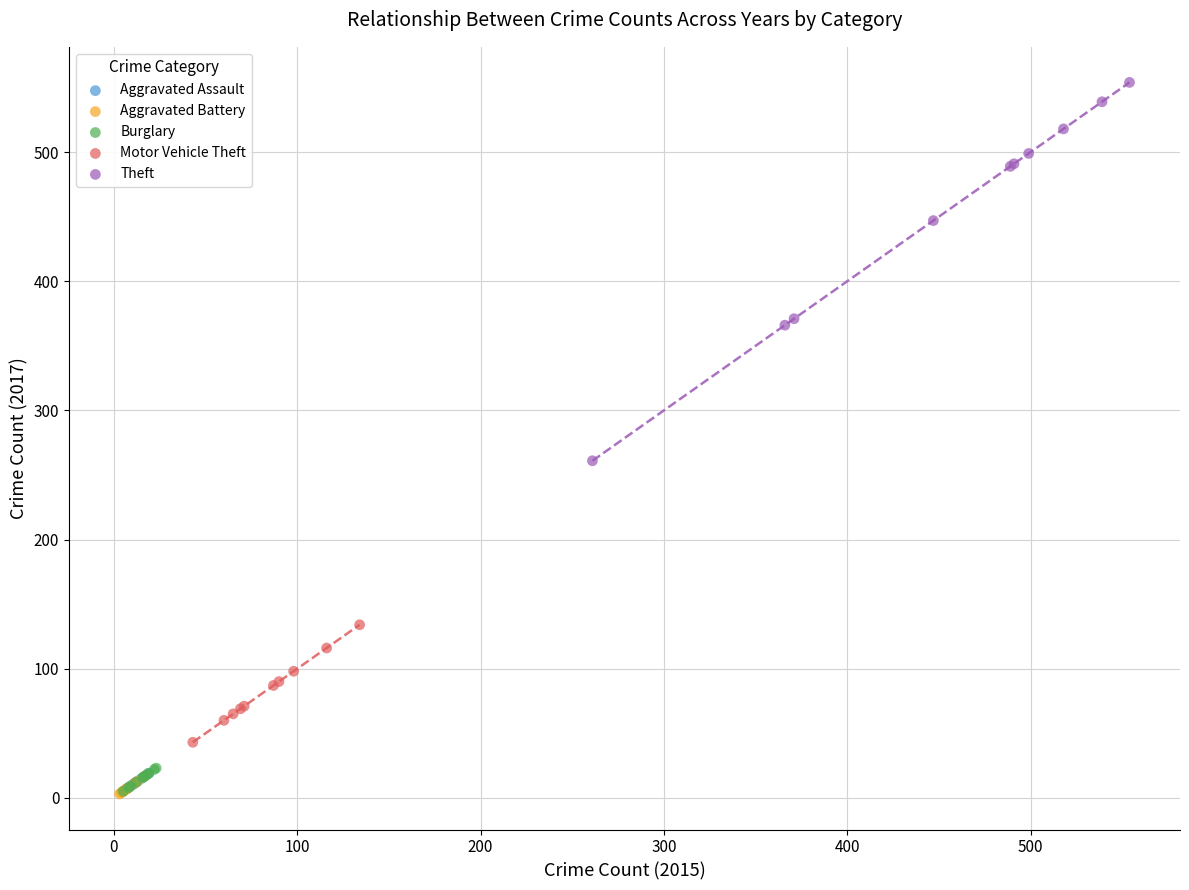

Which series has the largest Y range (max minus min)?

Theft